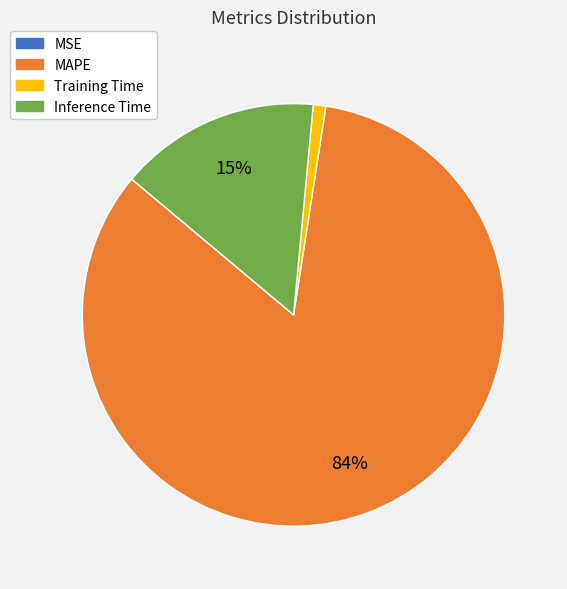

Which slice is the largest?

MAPE